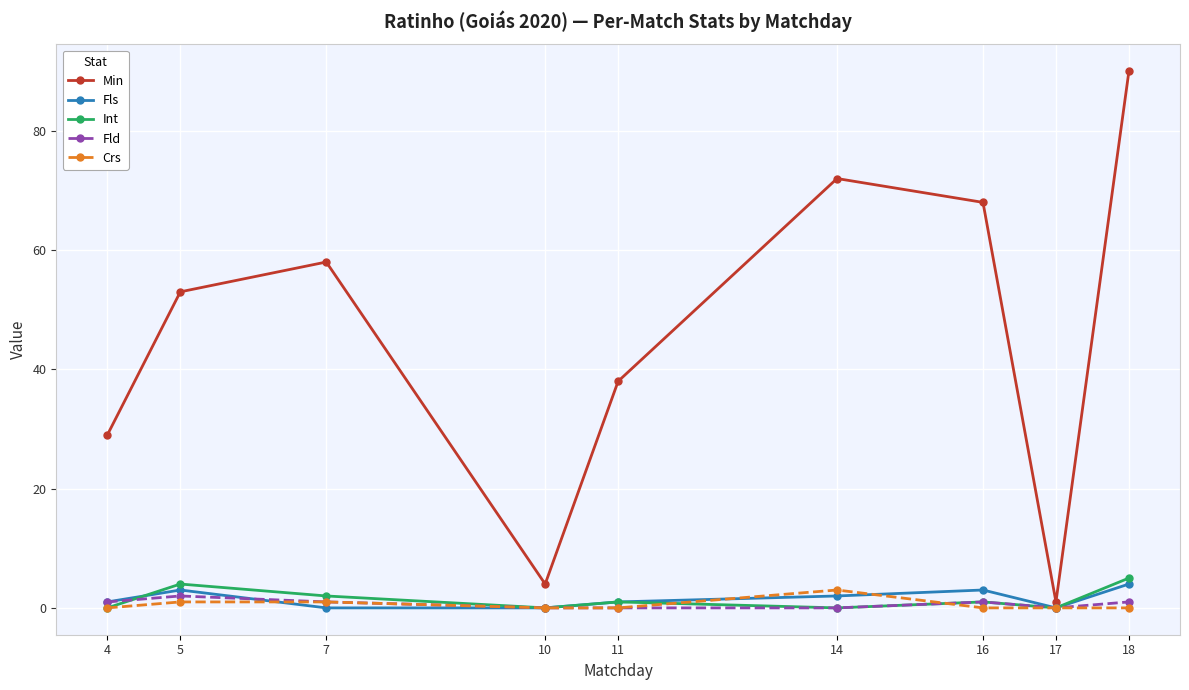

Reading left to right, extract all data points from this chart.

Min: 29	53	58	4	38	72	68	1	90
Fls: 1	3	0	0	1	2	3	0	4
Int: 0	4	2	0	1	0	1	0	5
Fld: 1	2	1	0	0	0	1	0	1
Crs: 0	1	1	0	0	3	0	0	0